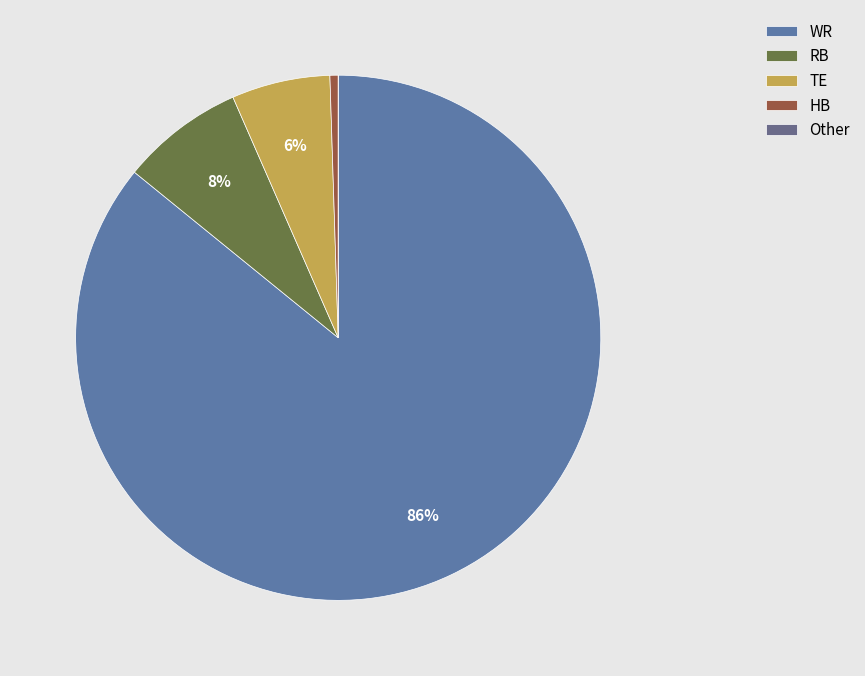

Between RB and TE, which is larger?

RB